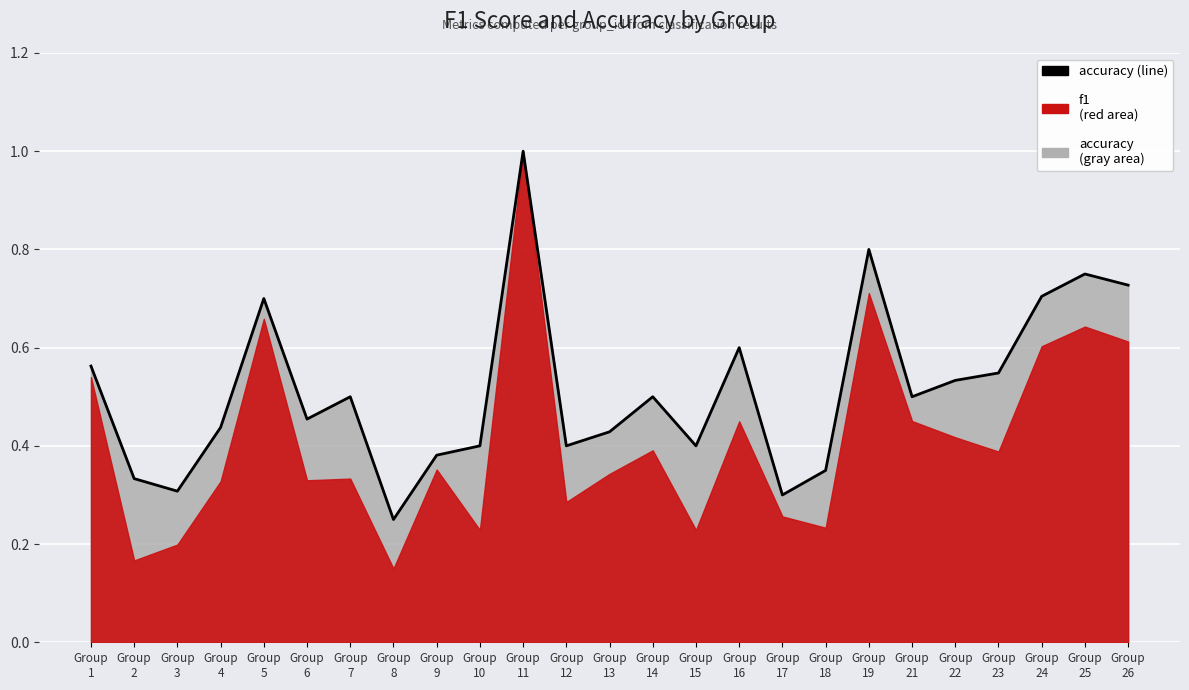

What is the change in value from Group
10 to Group
21?

+0.1